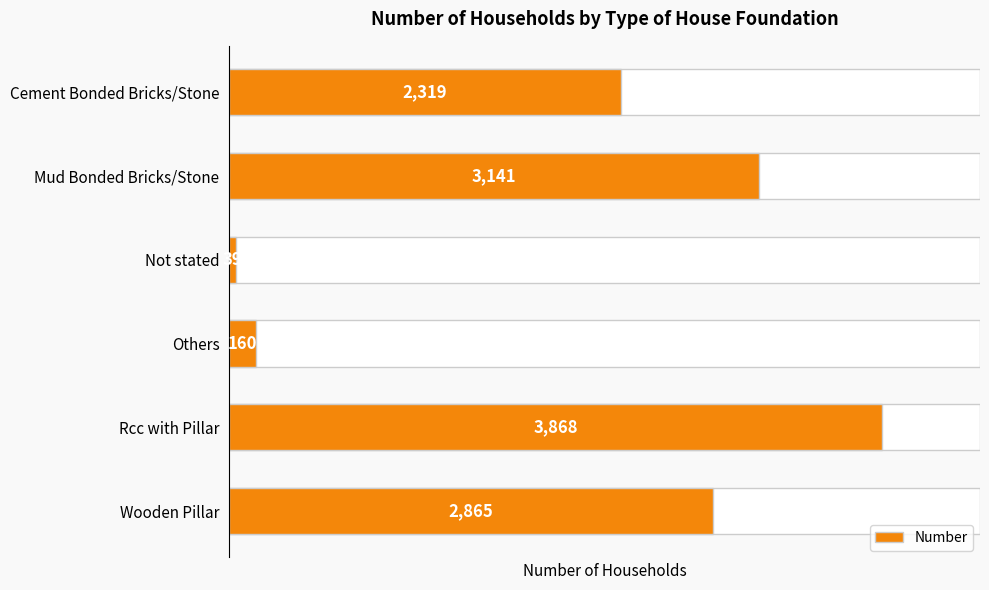

The chart shows a value of 39 at Not stated. True or false?

True